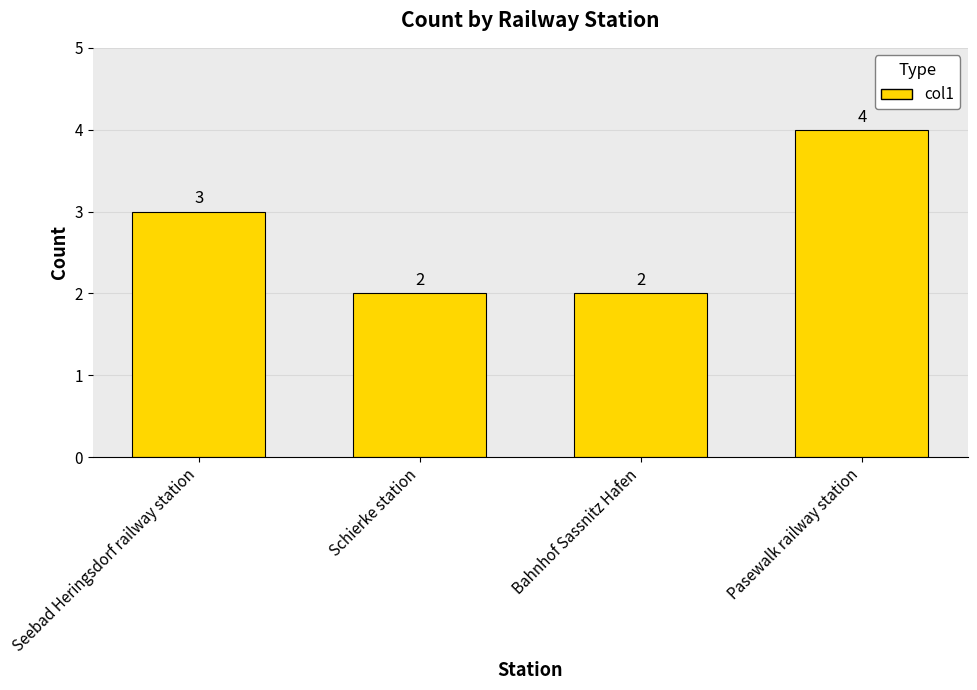

At which category does the chart reach its peak across all series?

Pasewalk railway station